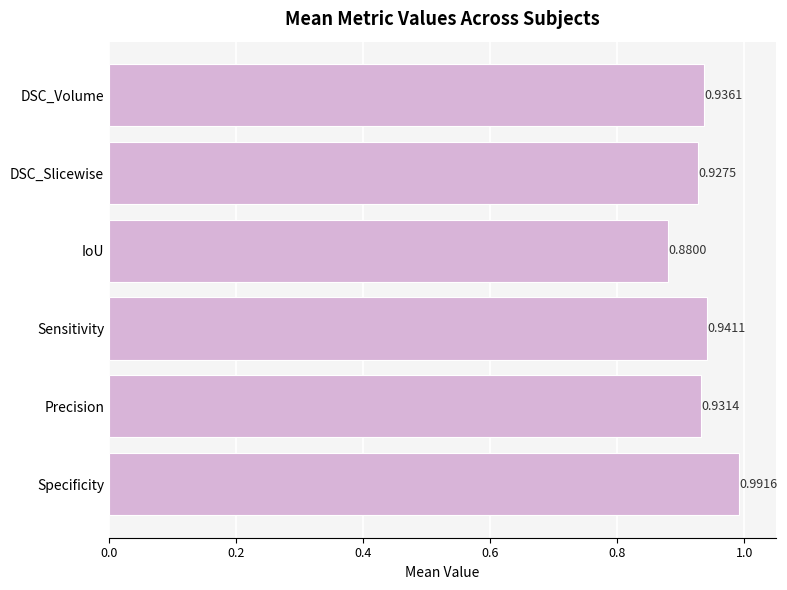

What is the difference between the maximum and minimum values?

0.1